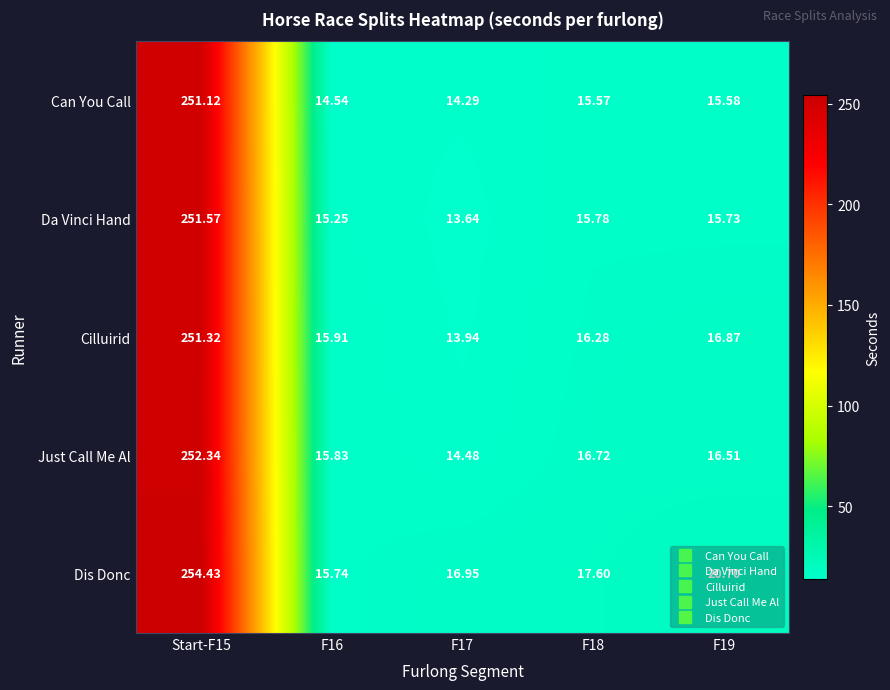

Is the value of Can You Call at F17 greater than the value of Da Vinci Hand at Start-F15?

No